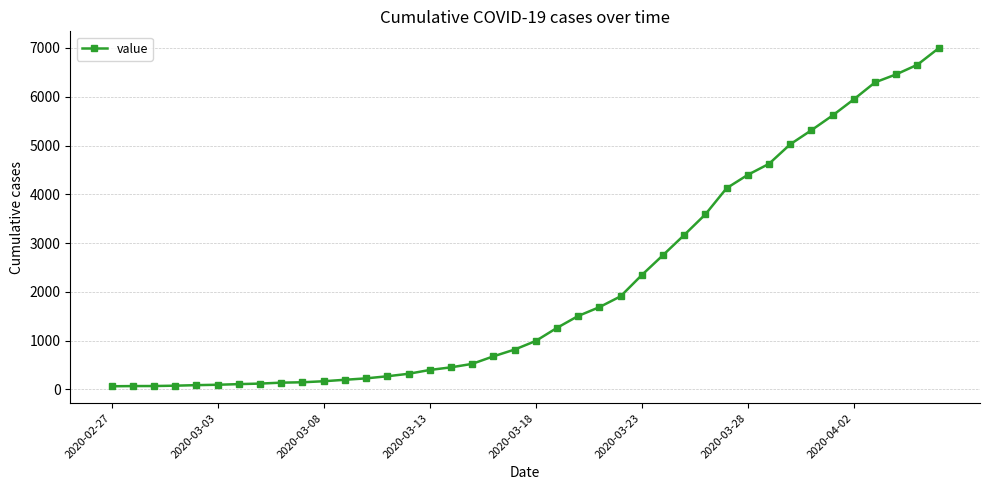

What is the difference between the maximum and minimum values?

6931